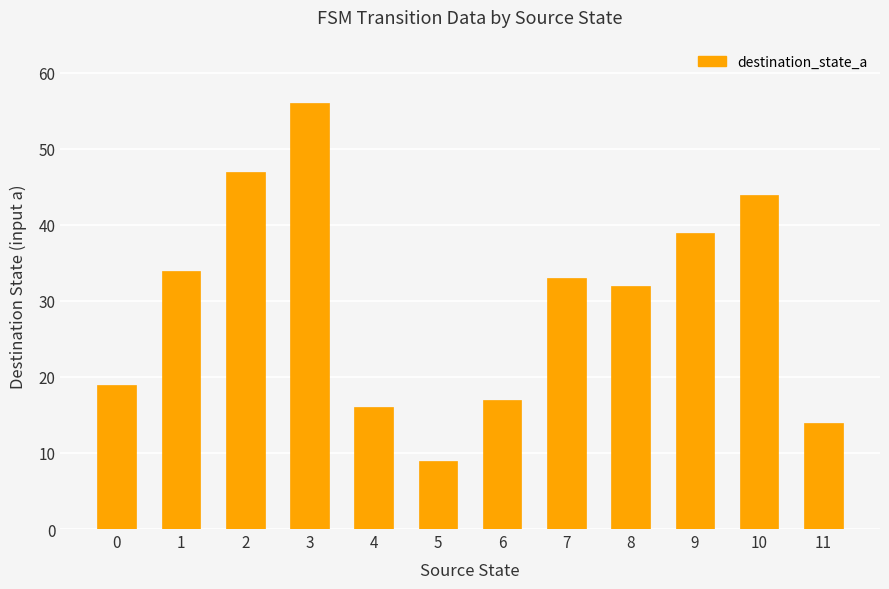

Reading left to right, extract all data points from this chart.

19	34	47	56	16	9	17	33	32	39	44	14